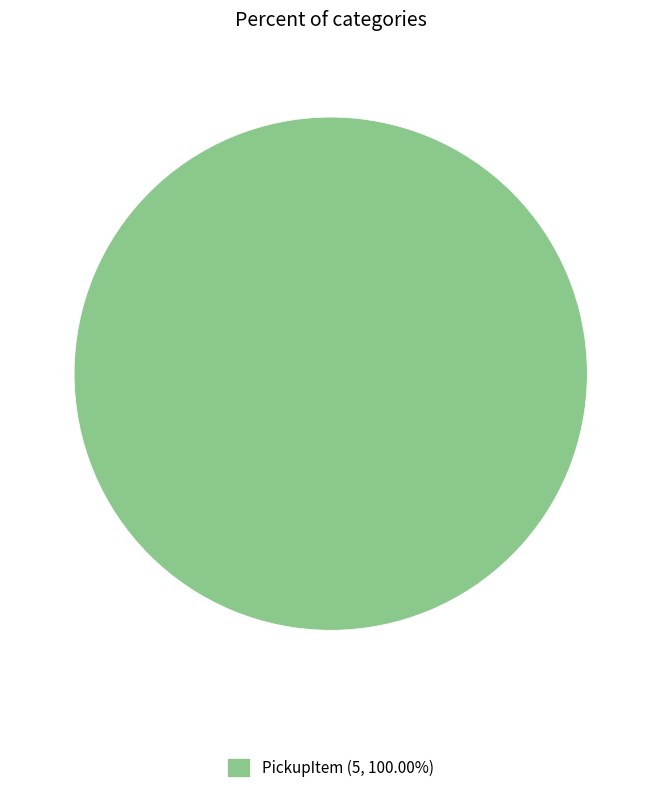

Is PickupItem (5, 100.00%) the majority of the pie?

Yes